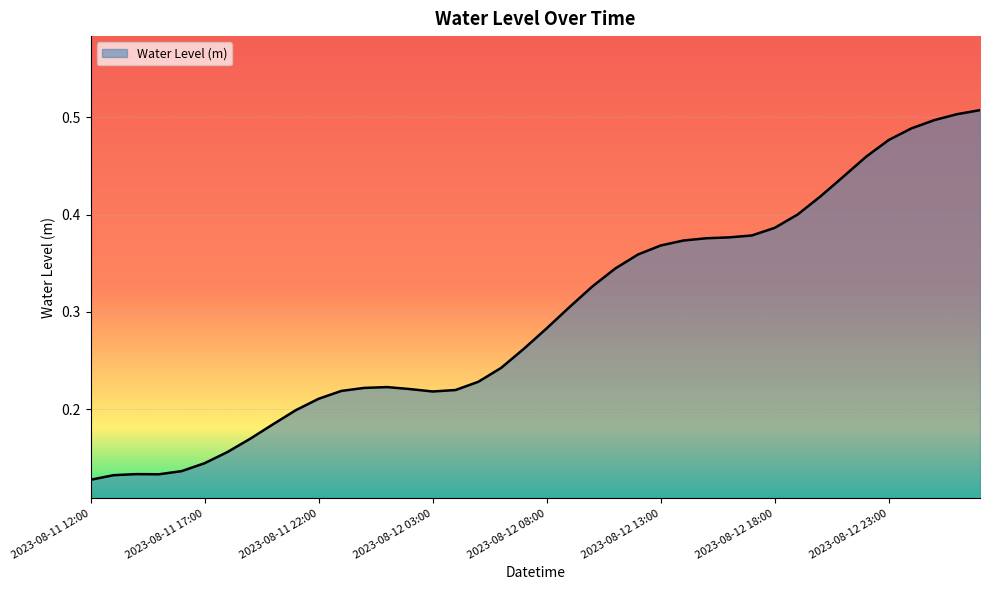

Does the chart display data point markers on the line(s)?

No